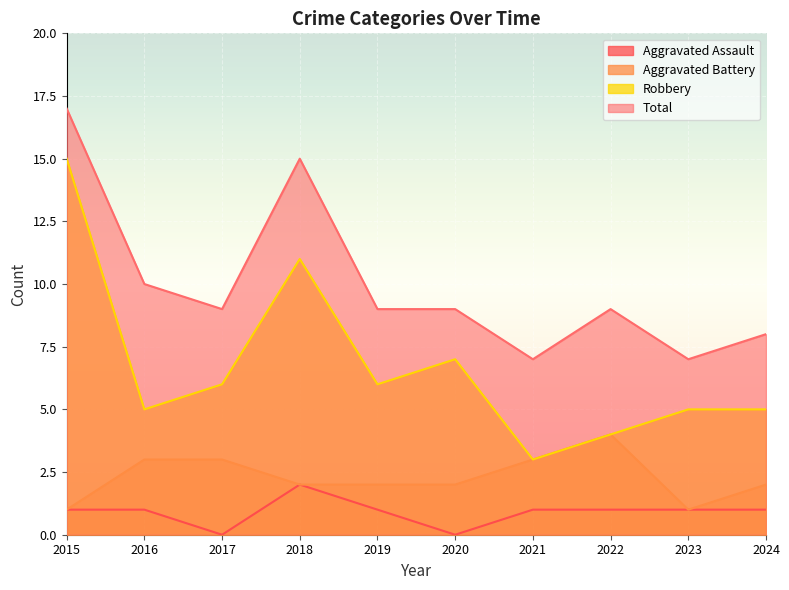

What is the total value across all series at 2015?

34